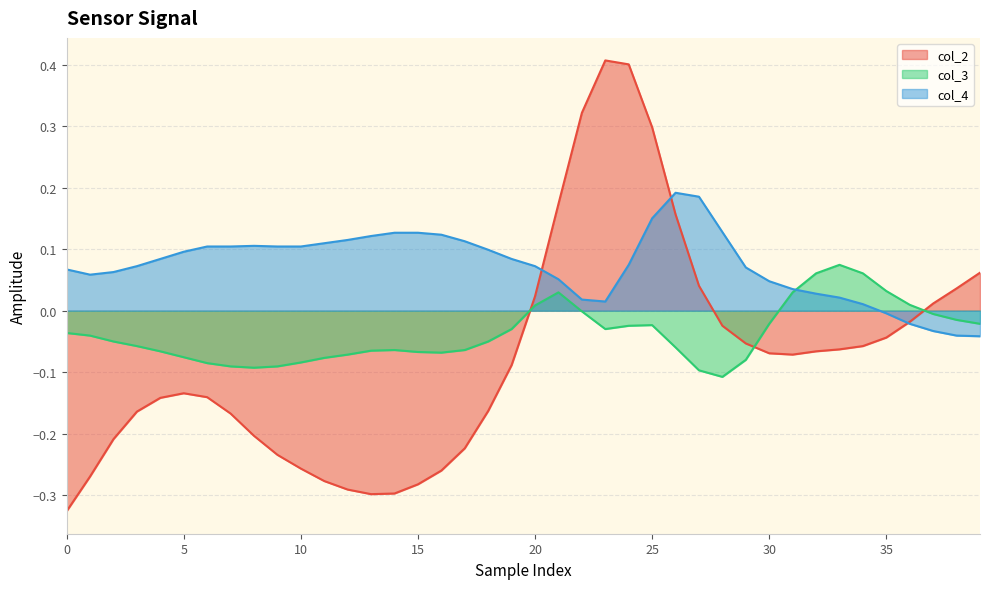

How many interior local peaks does the col_4 series have?

2